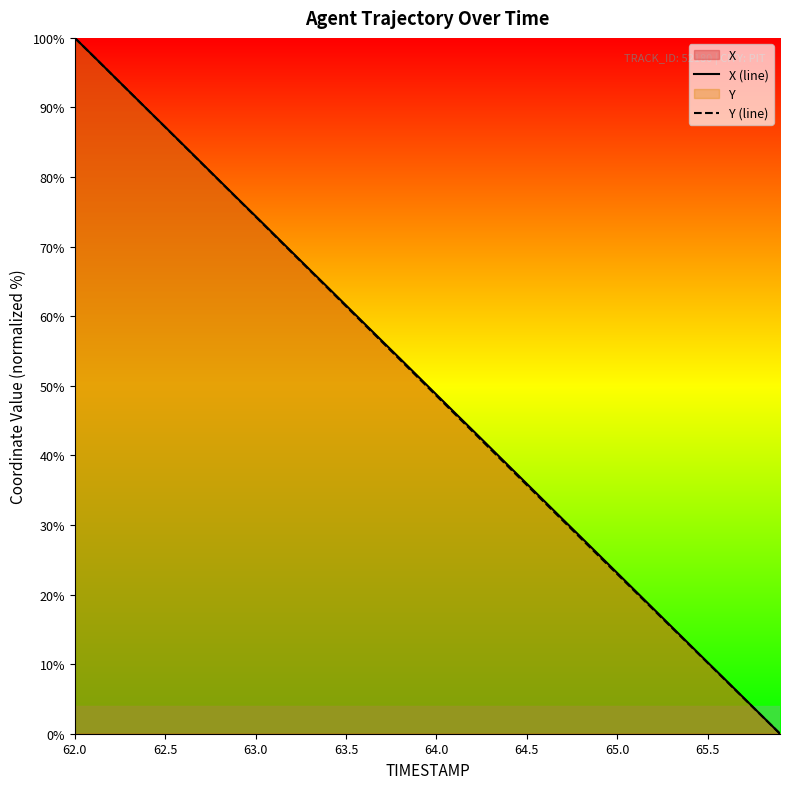

At which category is the sum across all series the highest?

62.0